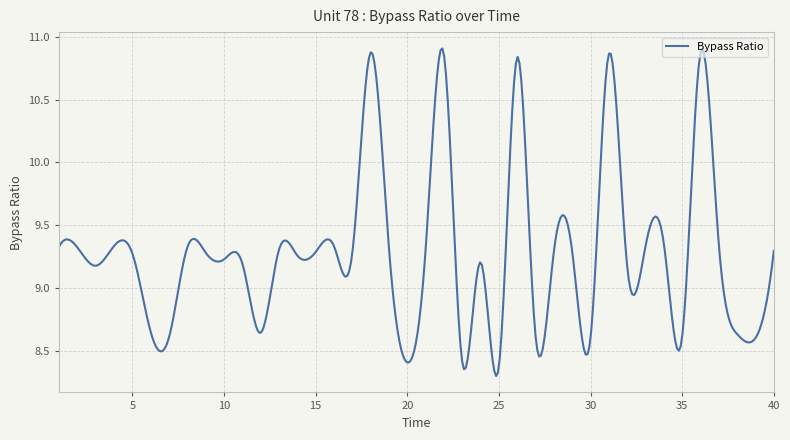

What is the difference between the maximum and minimum values?

2.6